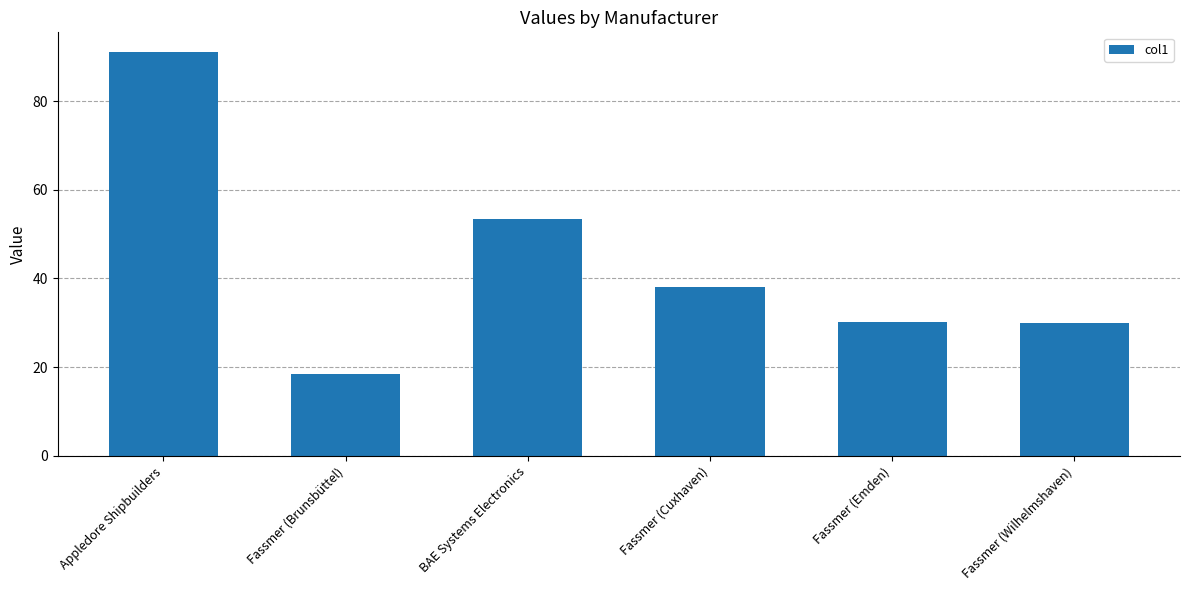

What is the label of the 1st bar from the left?

Appledore Shipbuilders